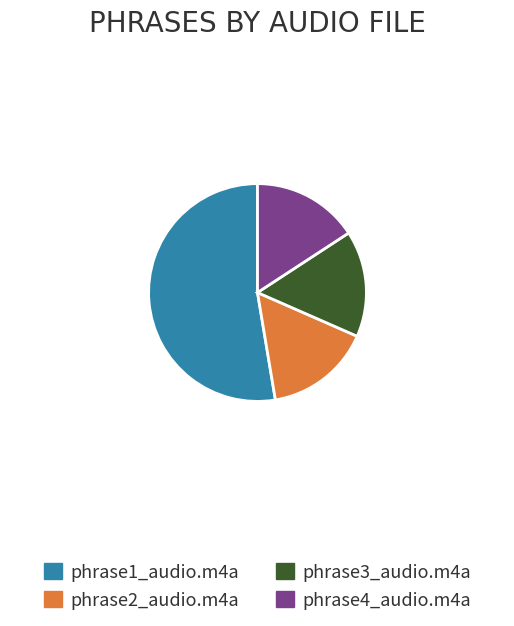

Between phrase2_audio.m4a and phrase1_audio.m4a, which is larger?

phrase1_audio.m4a